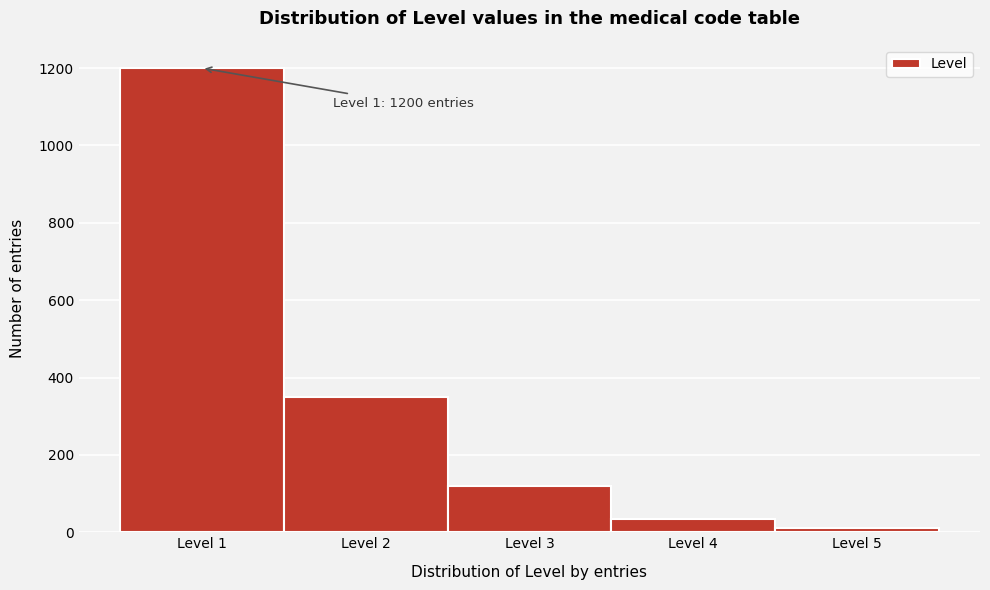

Which range on the x-axis has the tallest bar?

0.5 to 1.5